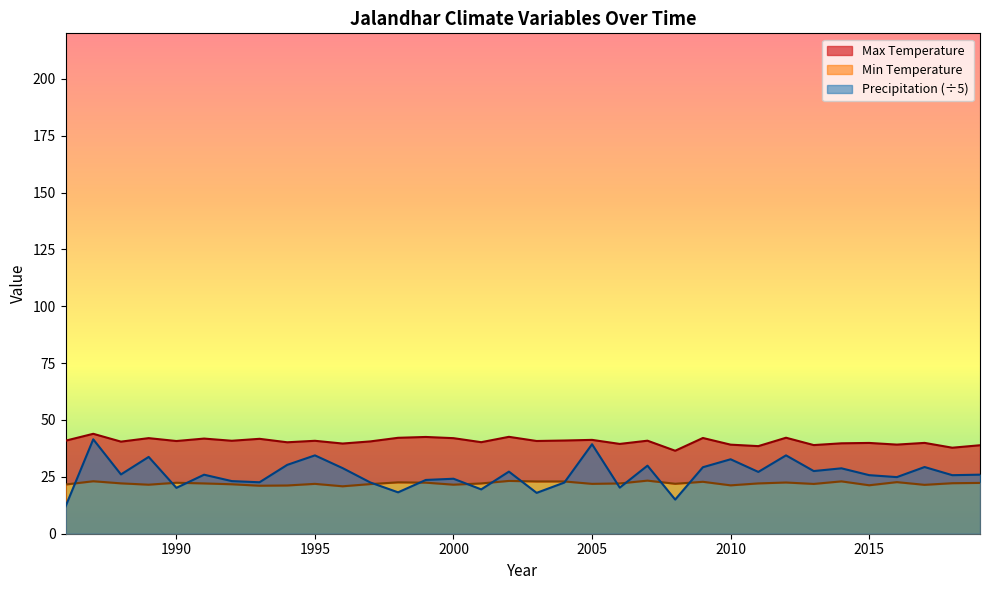

At which category does Min Temperature reach its first local peak?

1987